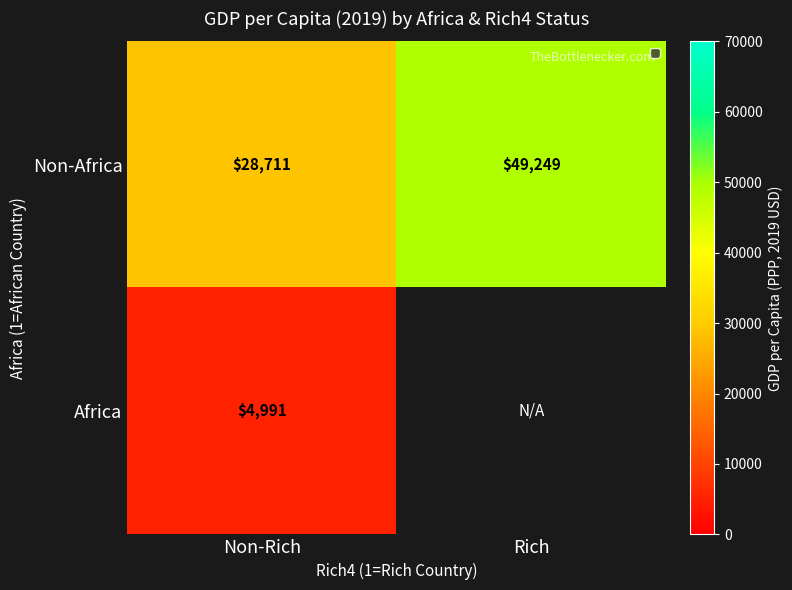

List the labels in order of Non-Africa value, largest first.

Rich, Non-Rich